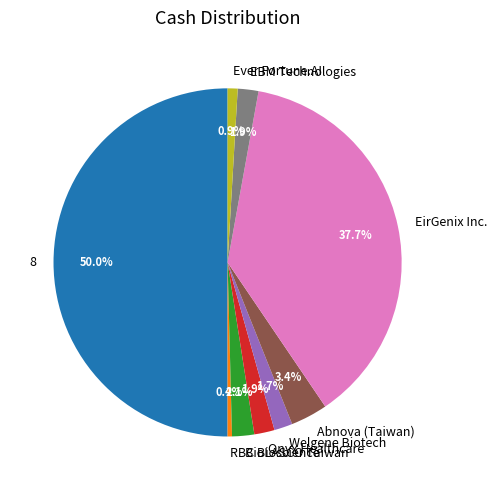

What percentage is NOT represented by 8?

50.0%